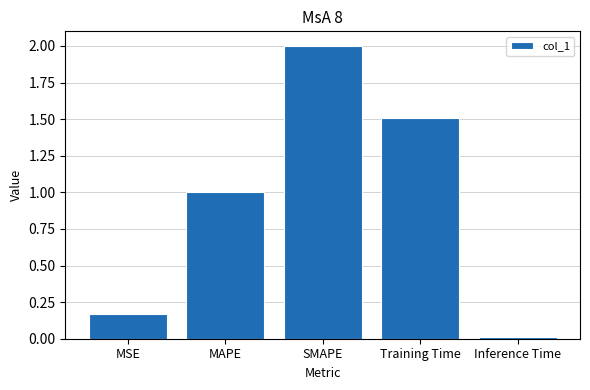

What is the label of the 2nd bar from the left?

MAPE